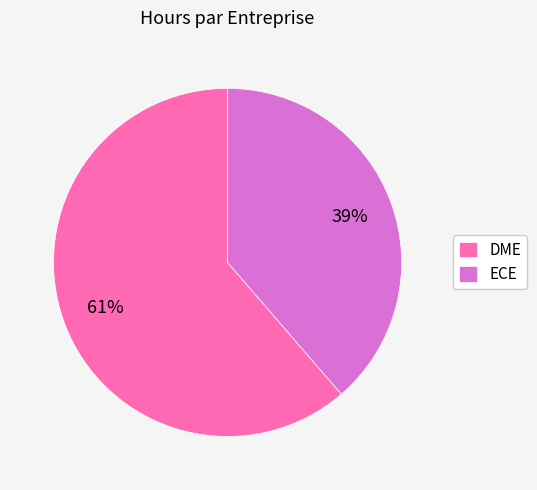

How many segments does this pie chart have?

2